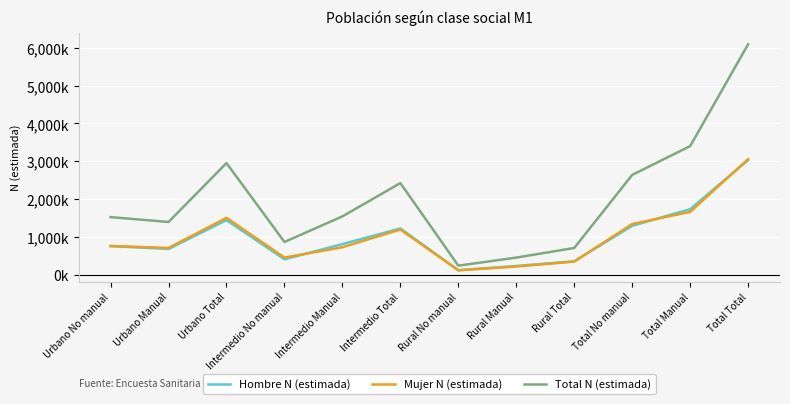

What are all the series names shown in the legend?

Hombre N (estimada), Mujer N (estimada), Total N (estimada)